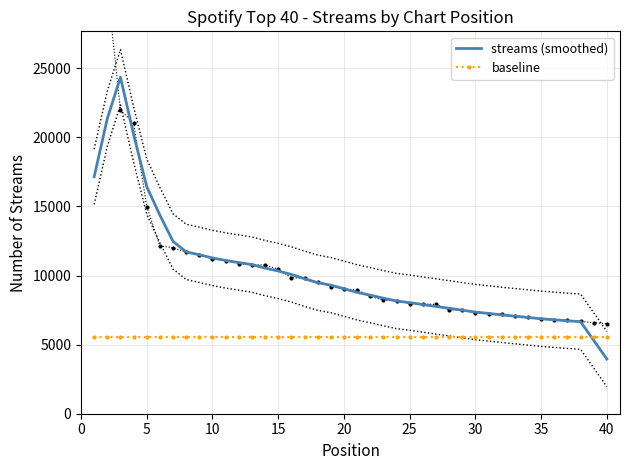

Count the number of data series in this chart.

2